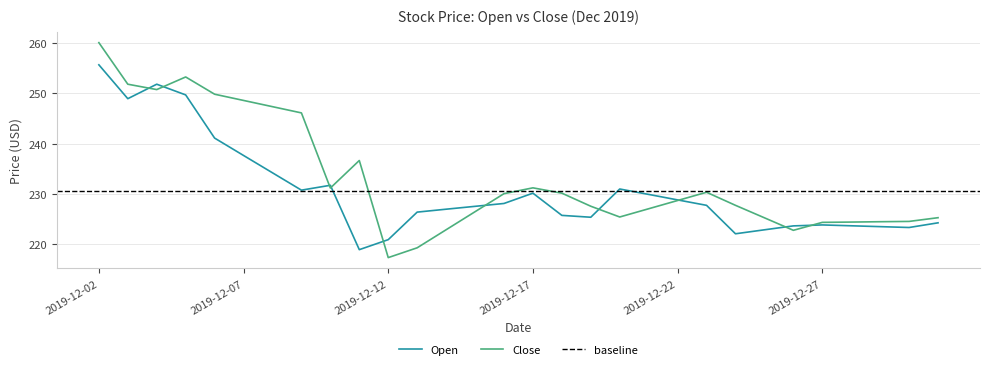

What is the value of the Open point at the 13th from the left?

227.0